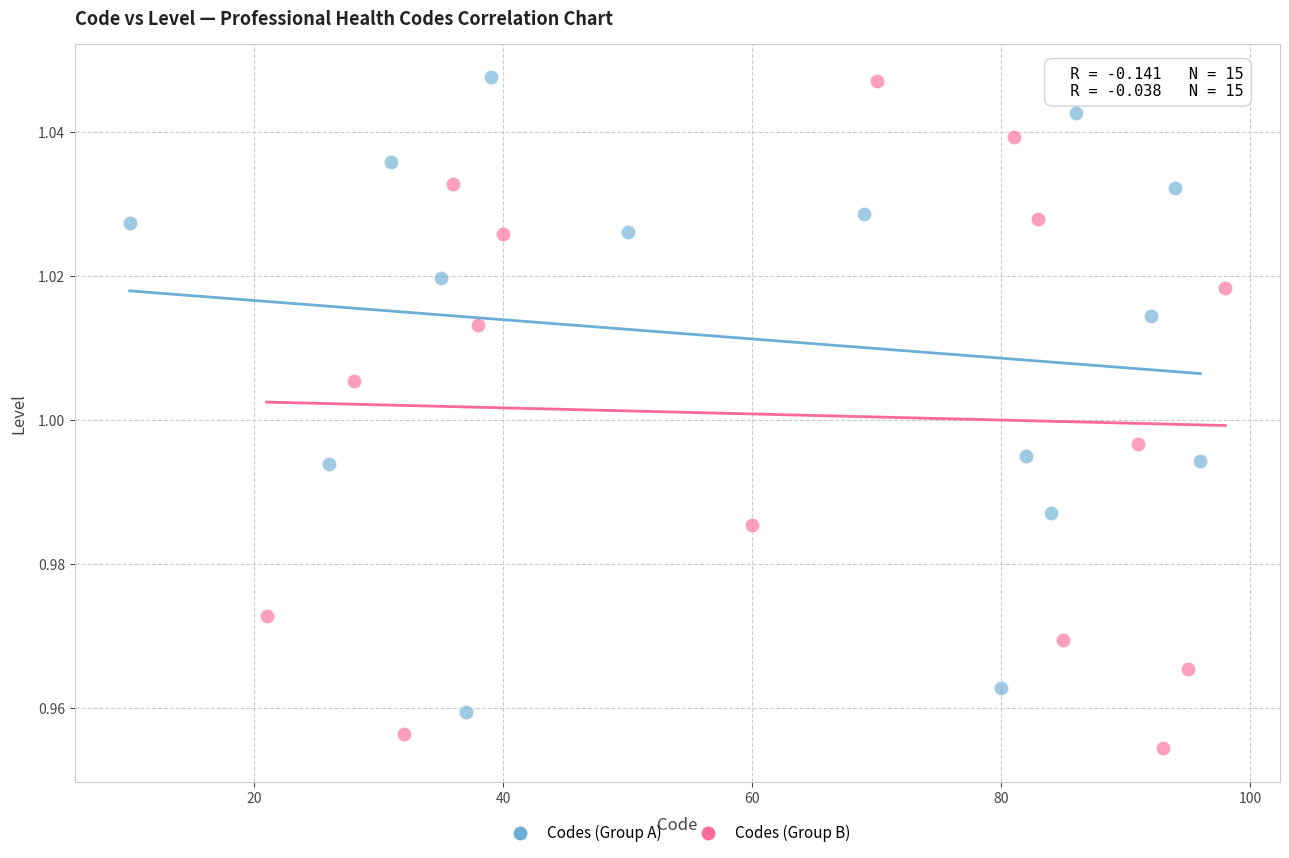

Which series has the largest Y range (max minus min)?

Codes (Group B)